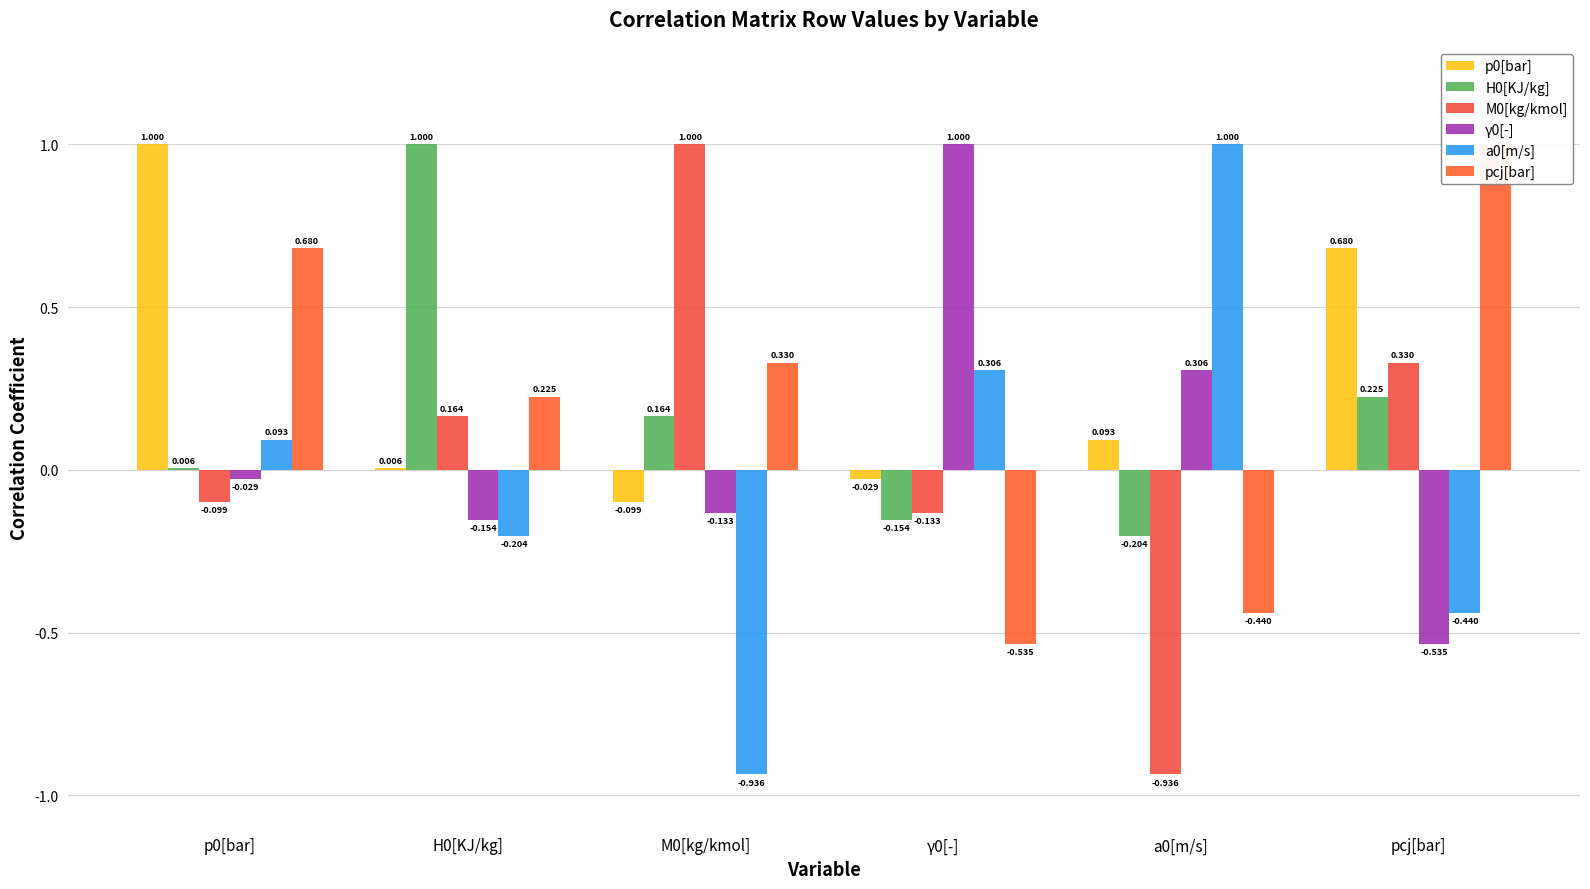

At which category is the sum across all series the highest?

p0[bar]